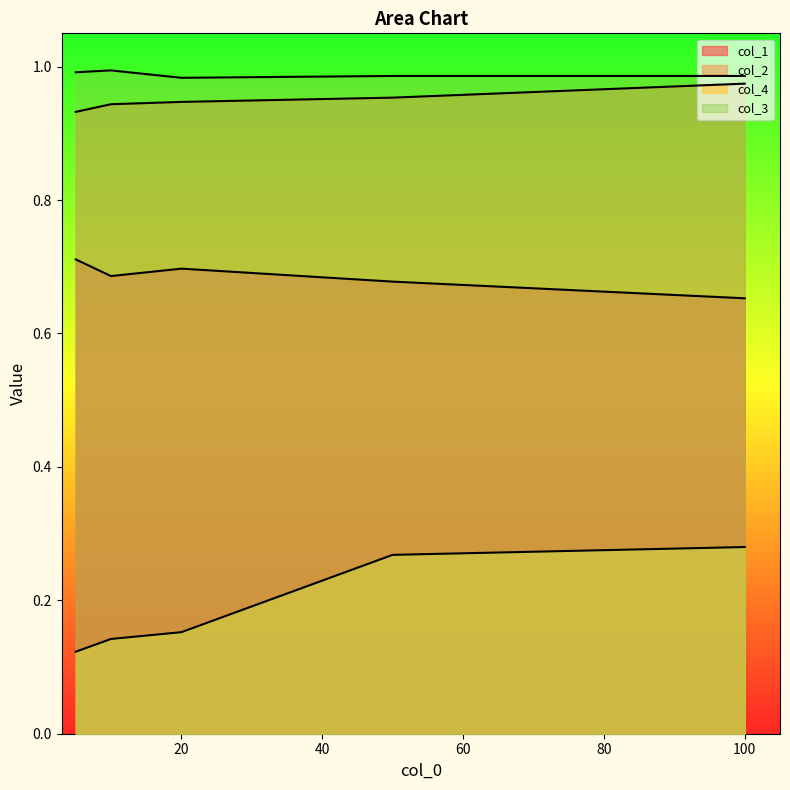

At which category does col_1 reach its first local valley?

10